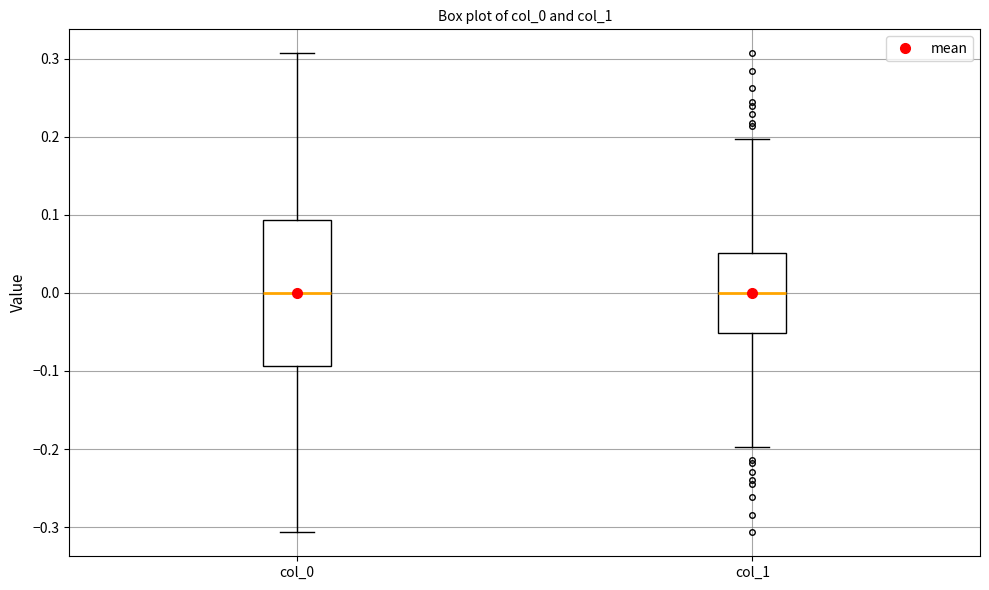

Reading left to right, transcribe this box plot: for each box, give where its median line is, the range the box spans, and where its two whiskers end, as read against the y-axis. The values are not printed on the chart, so give them approximately, as read against the axis.

col_0: median 0.00, box -0.09 to 0.09, whiskers -0.31 to 0.31
col_1: median 0.00, box -0.05 to 0.05, whiskers -0.20 to 0.20